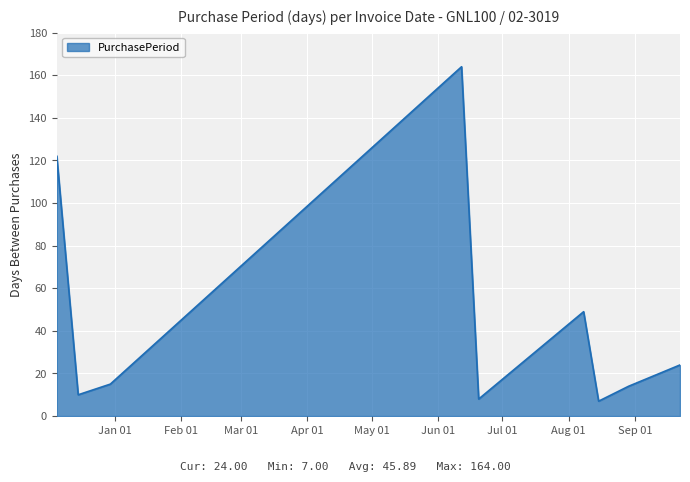

What is the smallest value displayed?

7